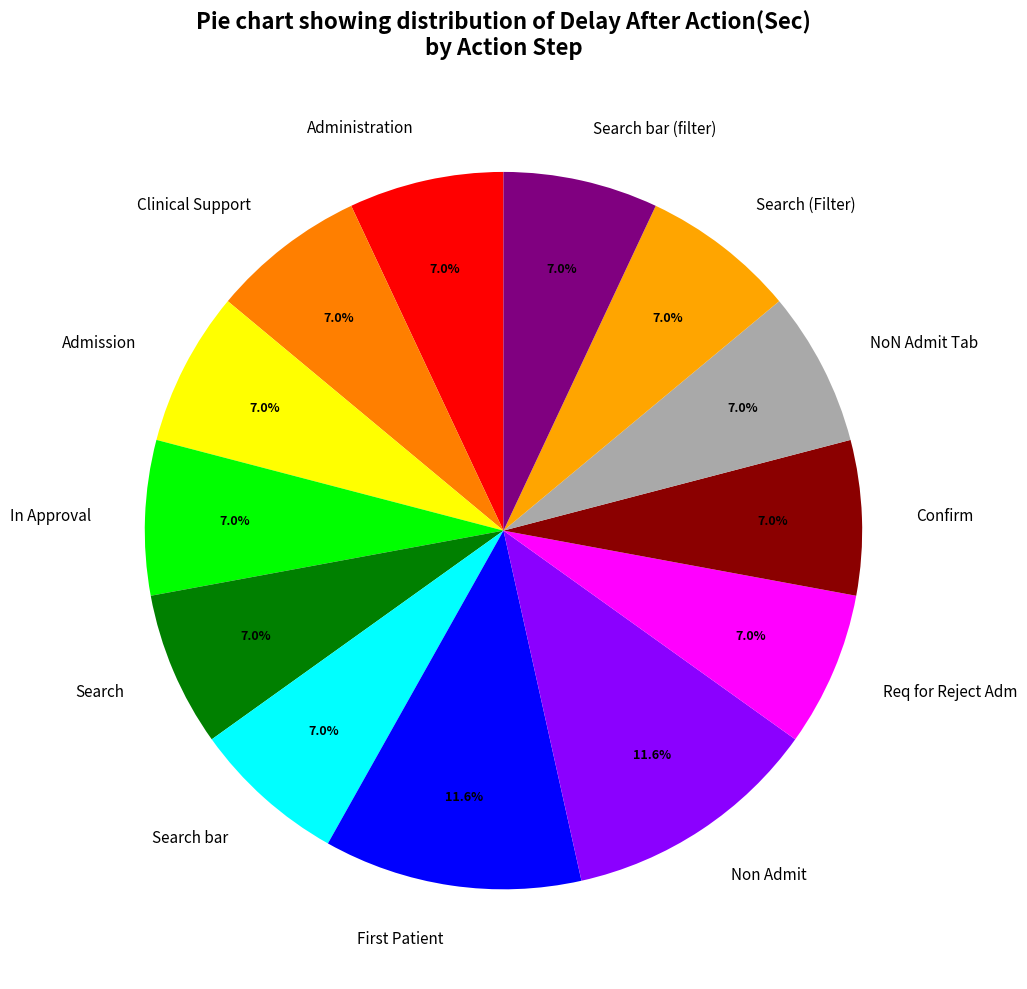

True or false: Non Admit accounts for 1% of the total.

False